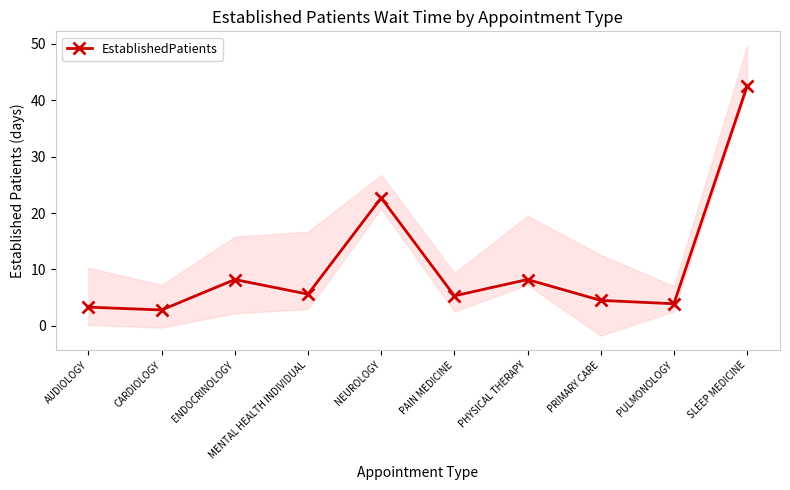

Does the chart have visible grid lines?

No